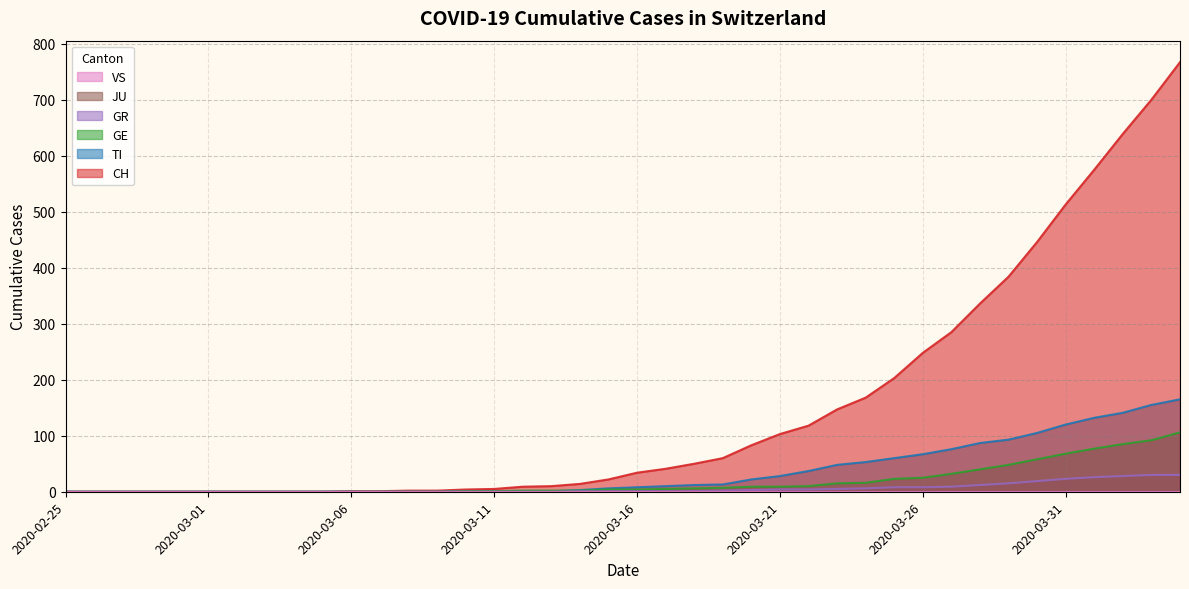

Is the value of GR at 2020-03-30 greater than the value of TI at 2020-03-25?

No